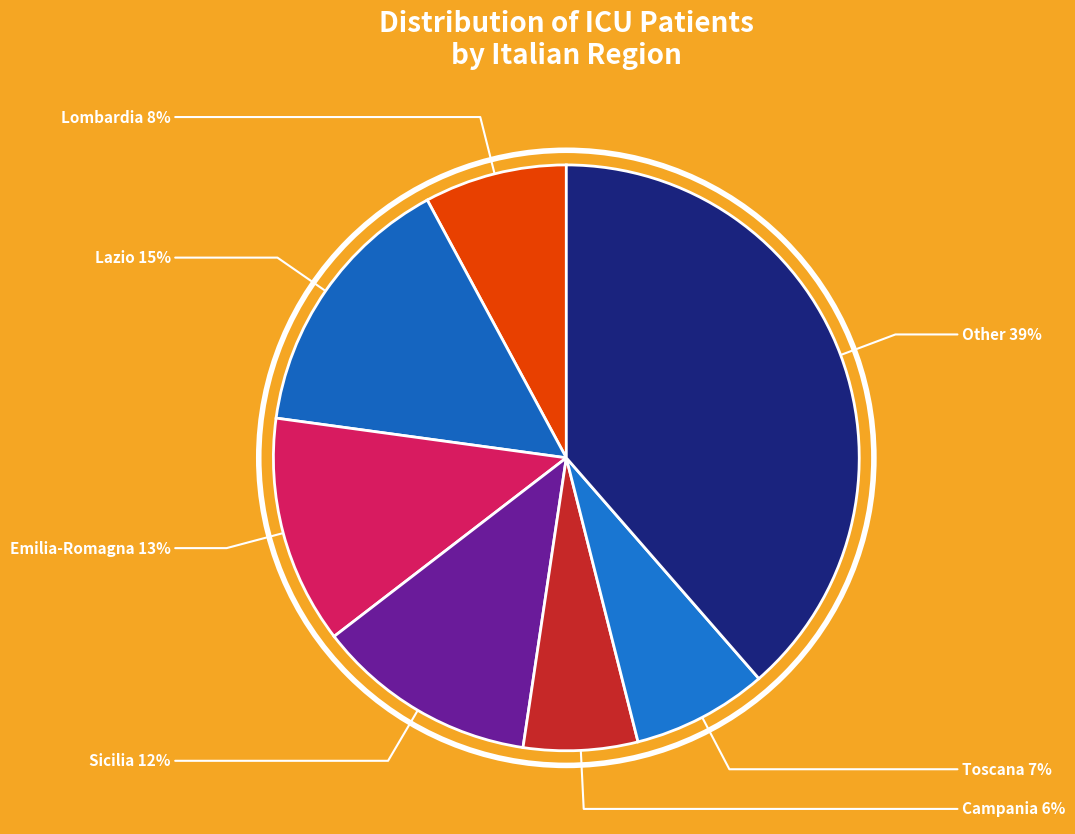

How many segments does this pie chart have?

7